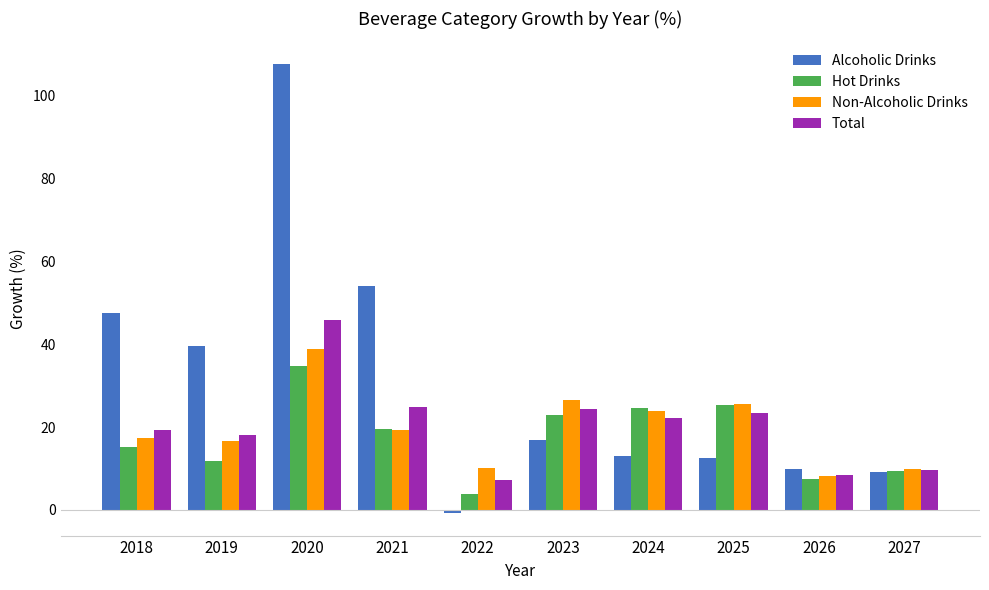

How many groups of bars are there?

10